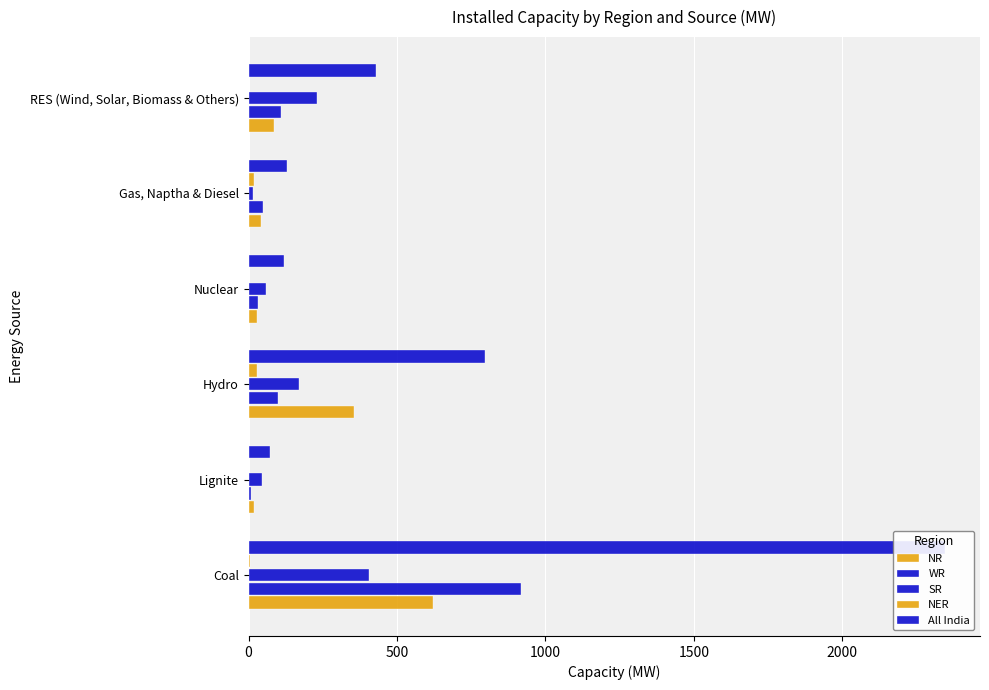

Which series has the largest range (max minus min)?

All India